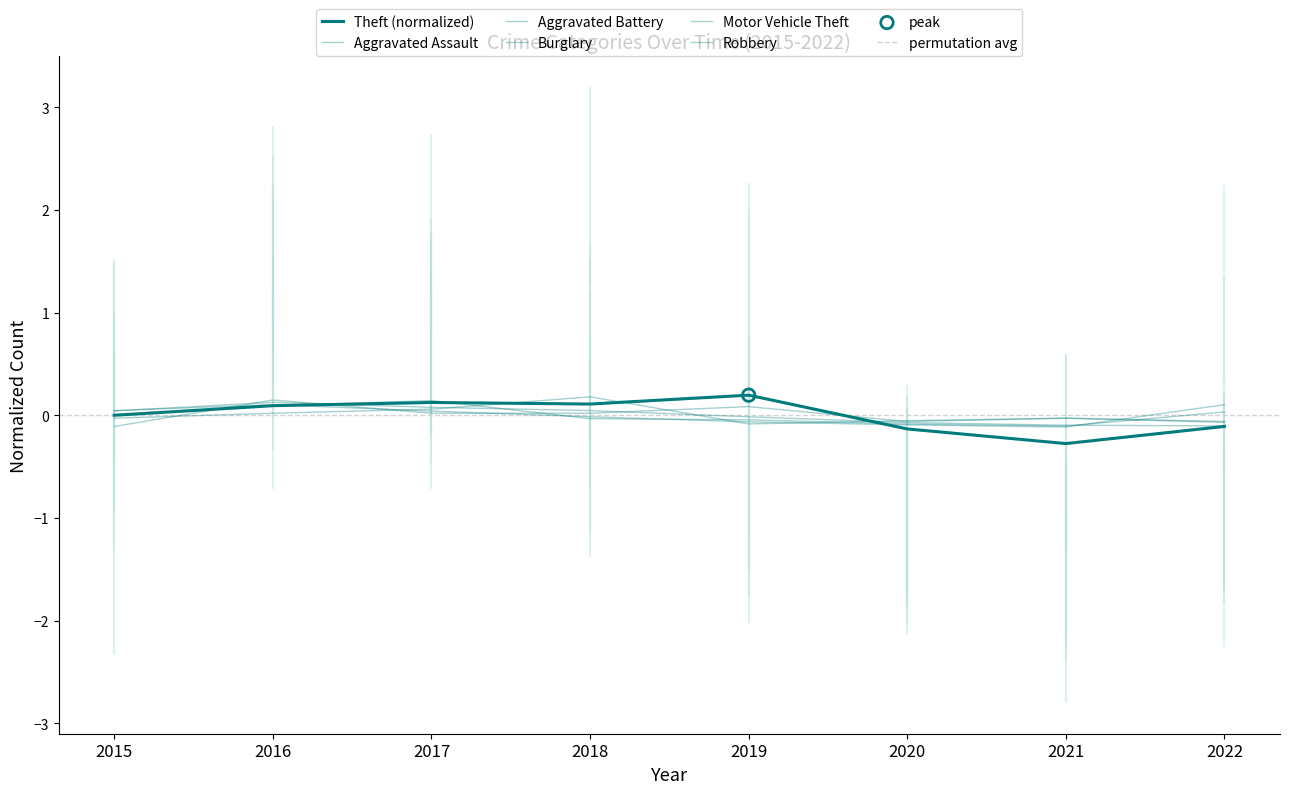

What are all the series names shown in the legend?

Aggravated Assault, Aggravated Battery, Burglary, Motor Vehicle Theft, Robbery, Theft